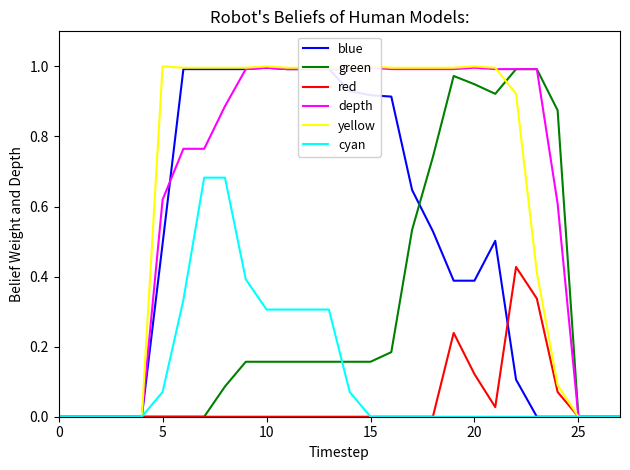

Is it true that yellow equals 0.3 at 12?

False